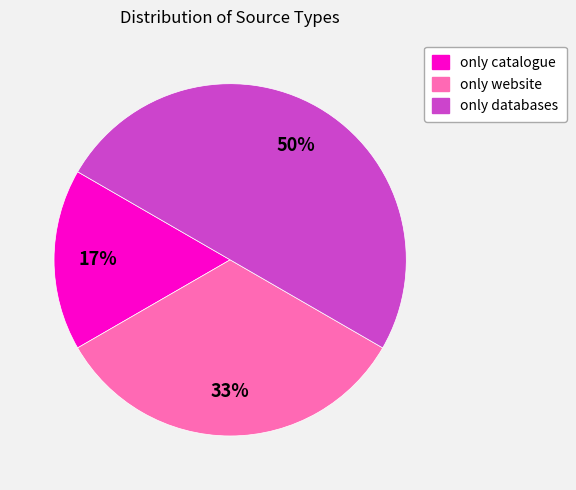

Rank the categories by value from lowest to highest.

only catalogue, only website, only databases